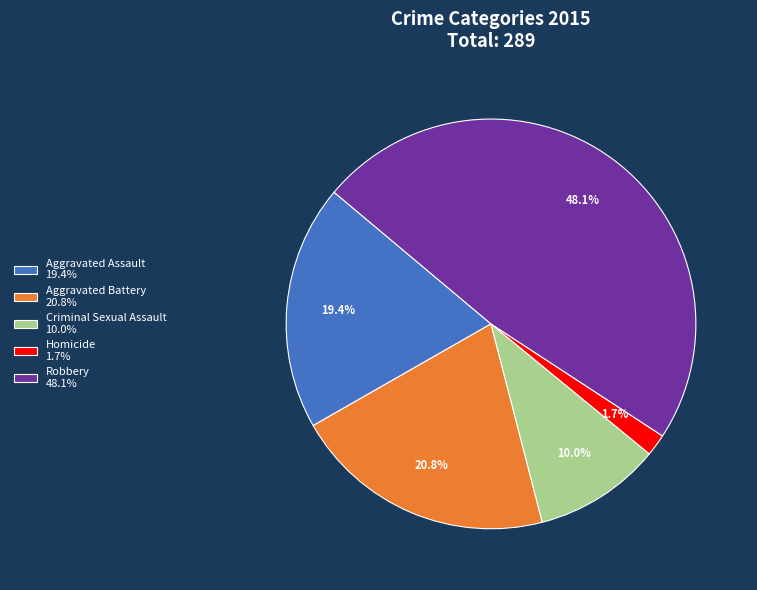

To the nearest percent, what portion does Aggravated Assault represent?

19%